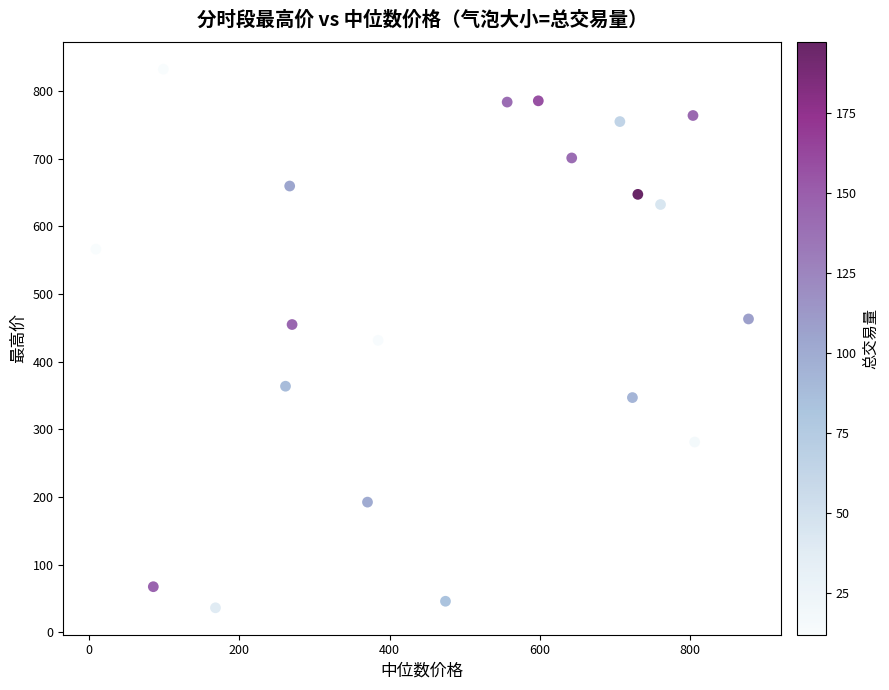

What is the range of Y values (max minus min)?

796.5